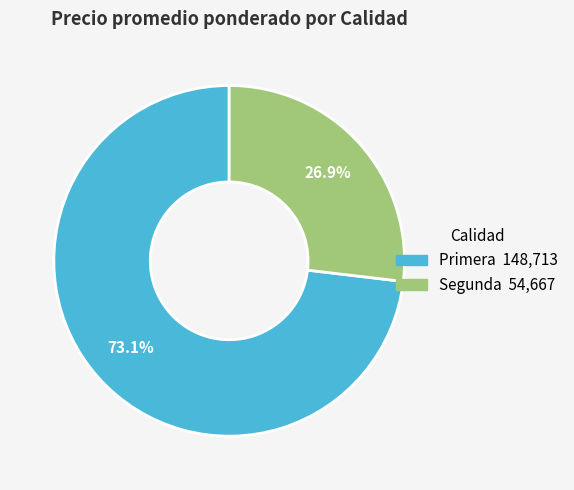

Approximately how many times larger is the value at Primera compared to Segunda?

2.7